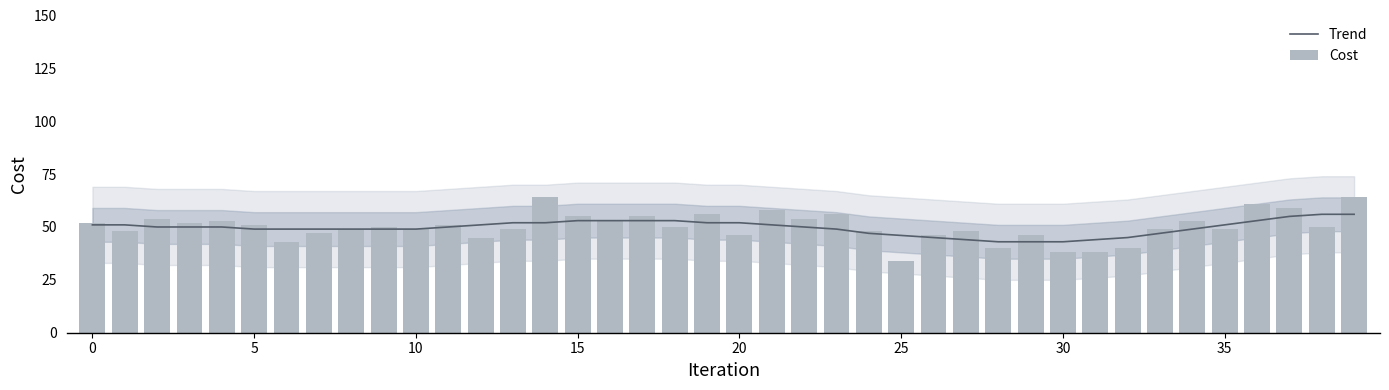

What is the spread (max minus min) of values at 27?

4